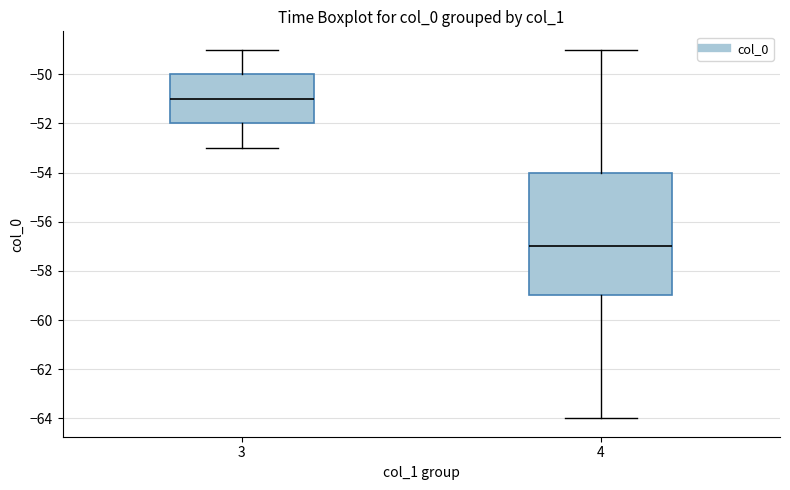

Which box has the highest median line?

3